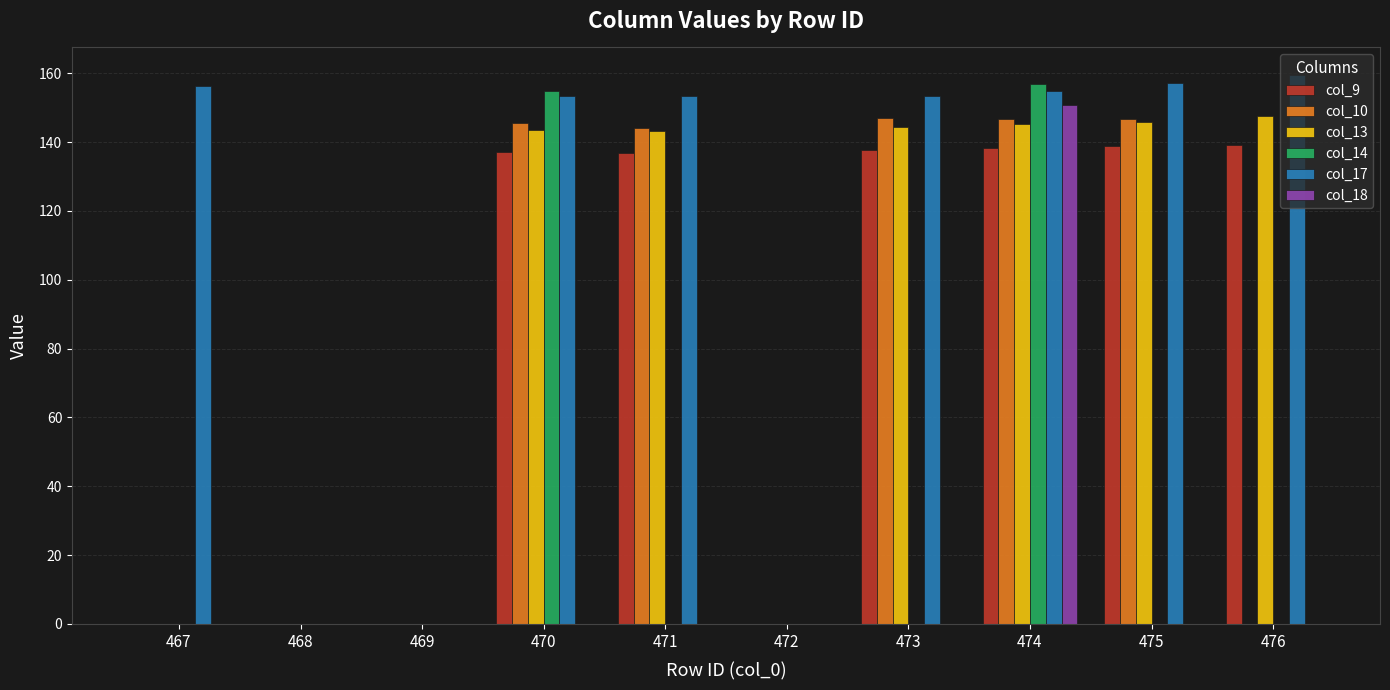

How many groups of bars are there?

10